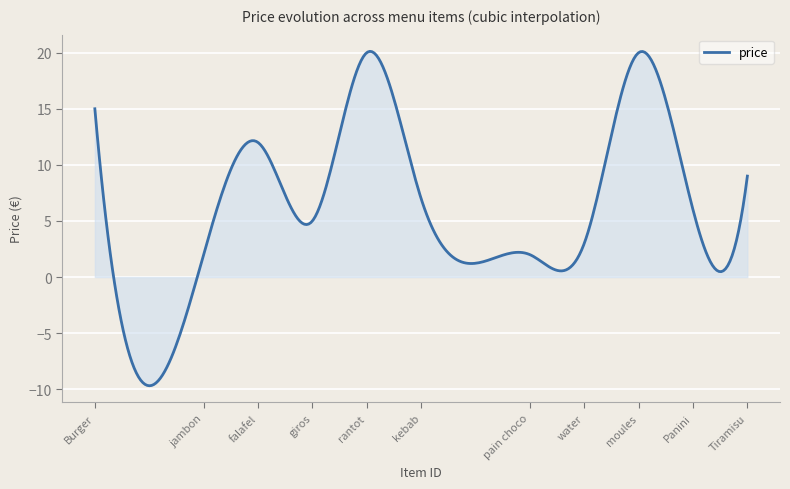

What is the maximum value shown in the chart?

20.1